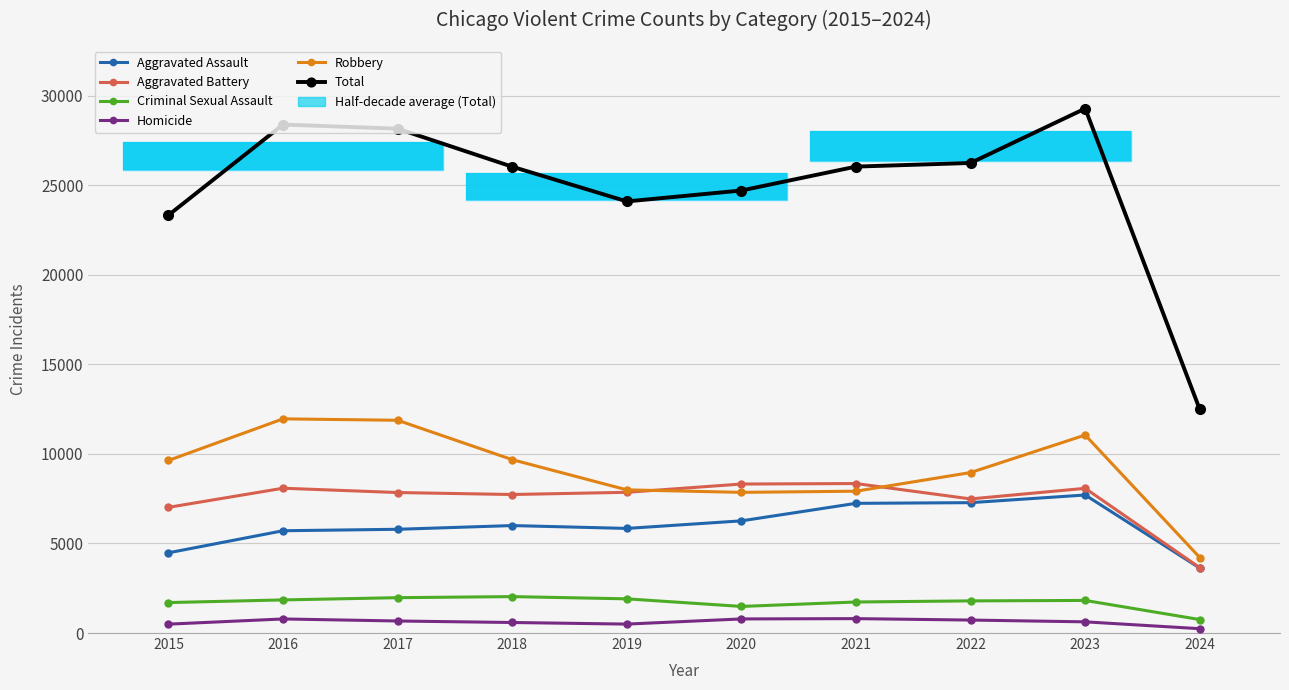

At how many categories does at least one series exceed 15693?

9